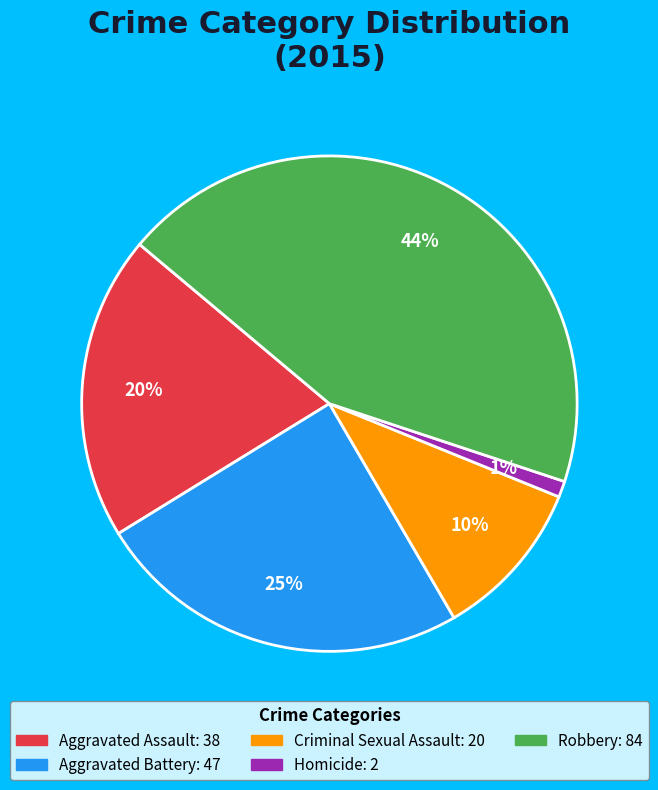

How many slices are in this pie chart?

5